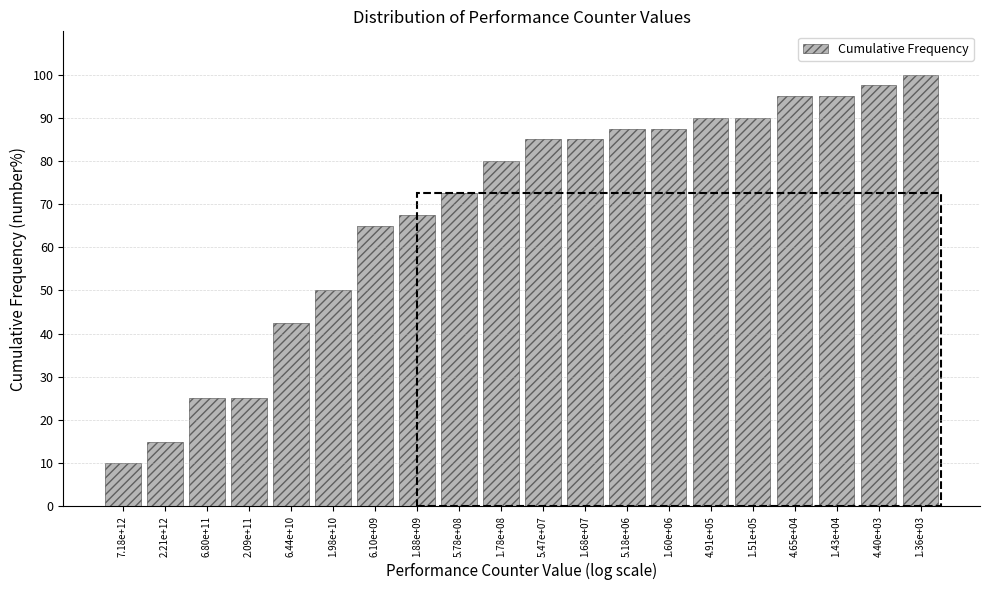

Reading left to right, extract all data points from this chart.

7.18e+12=10.0	2.21e+12=15.0	6.80e+11=25.0	2.09e+11=25.0	6.44e+10=42.5	1.98e+10=50.0	6.10e+09=65.0	1.88e+09=67.5	5.78e+08=72.5	1.78e+08=80.0	5.47e+07=85.0	1.68e+07=85.0	5.18e+06=87.5	1.60e+06=87.5	4.91e+05=90.0	1.51e+05=90.0	4.65e+04=95.0	1.43e+04=95.0	4.40e+03=97.5	1.36e+03=100.0